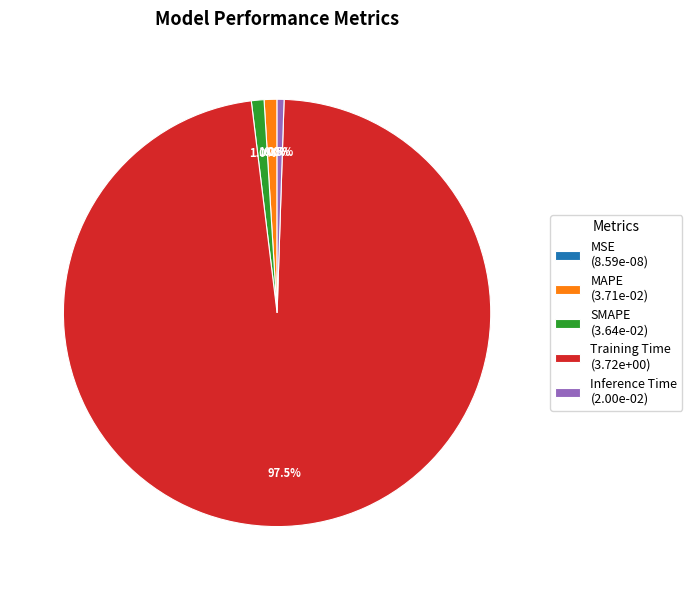

What percentage do Inference Time (2.00e-02) and SMAPE (3.64e-02) together represent?

1.5%